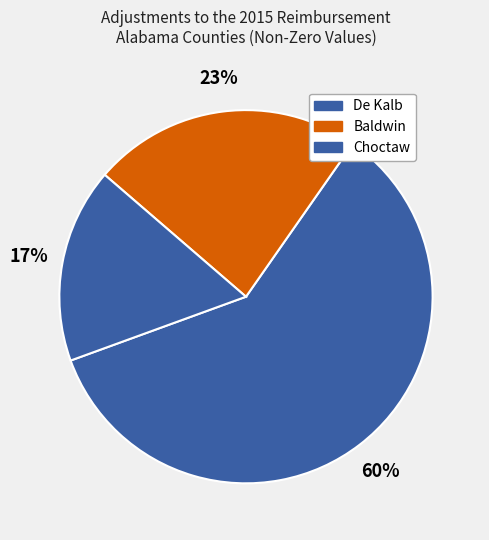

What is the ratio of the value at De Kalb to the value at Choctaw?

3.5